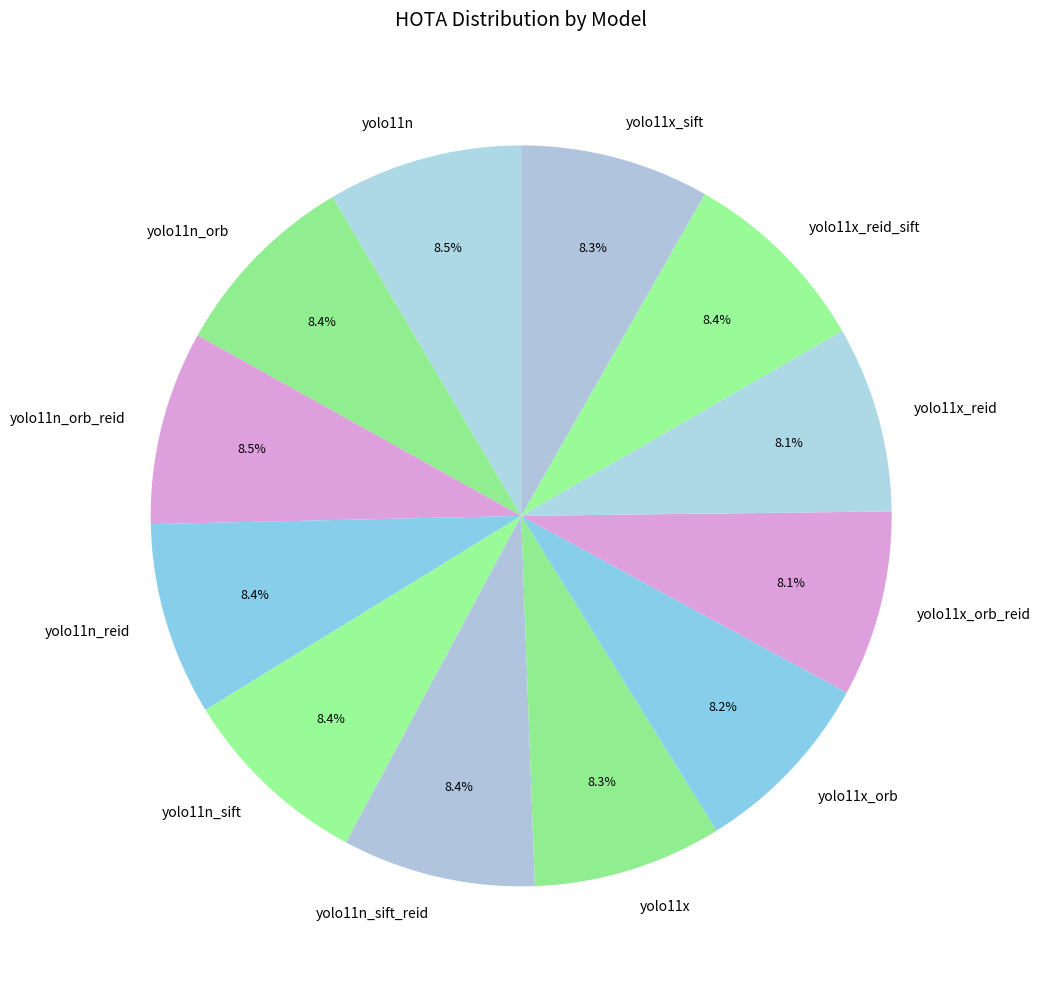

How much of the chart is everything except yolo11n_orb_reid?

91.5%